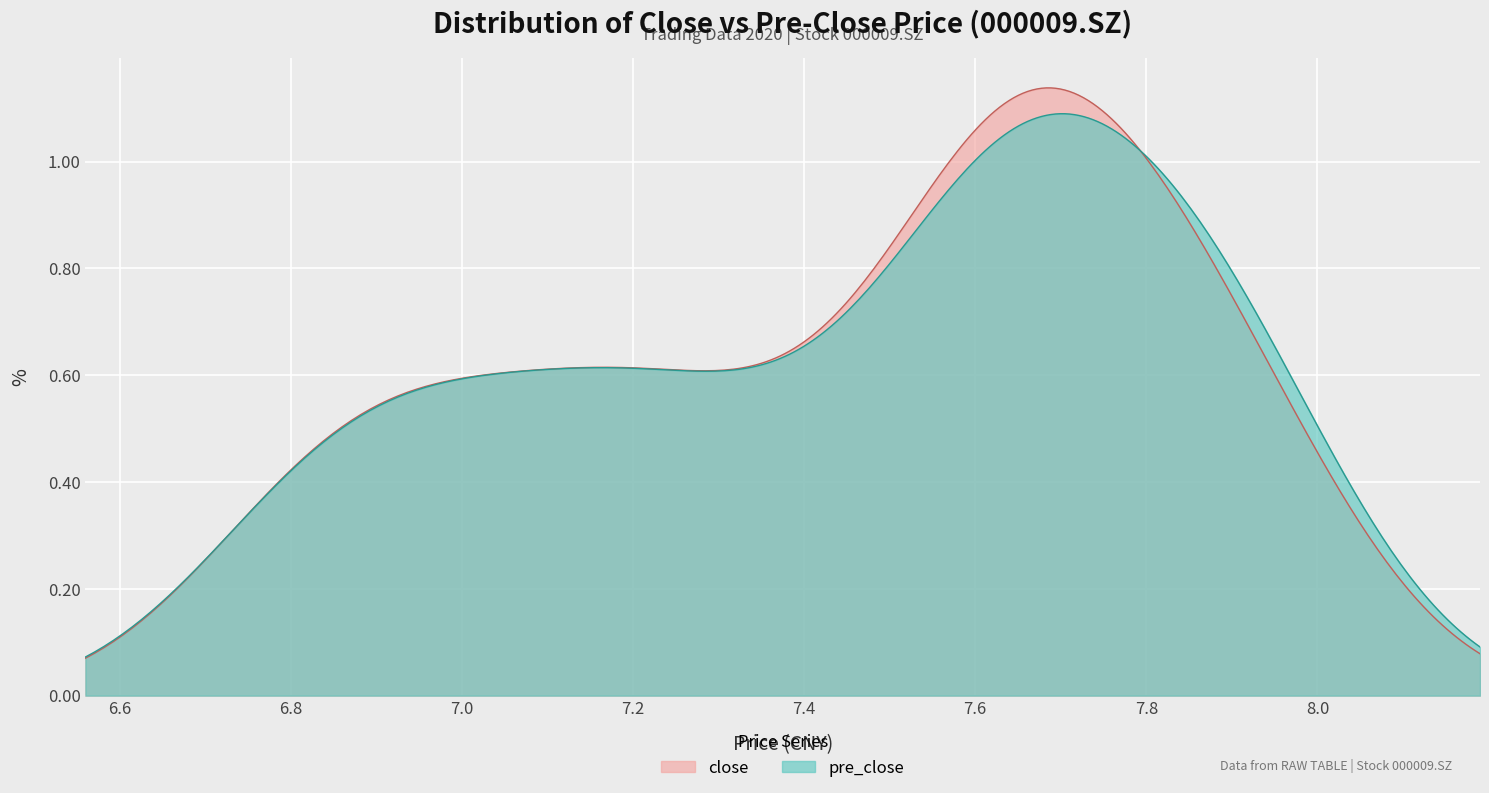

Which has a higher value, 12 or 30?

30